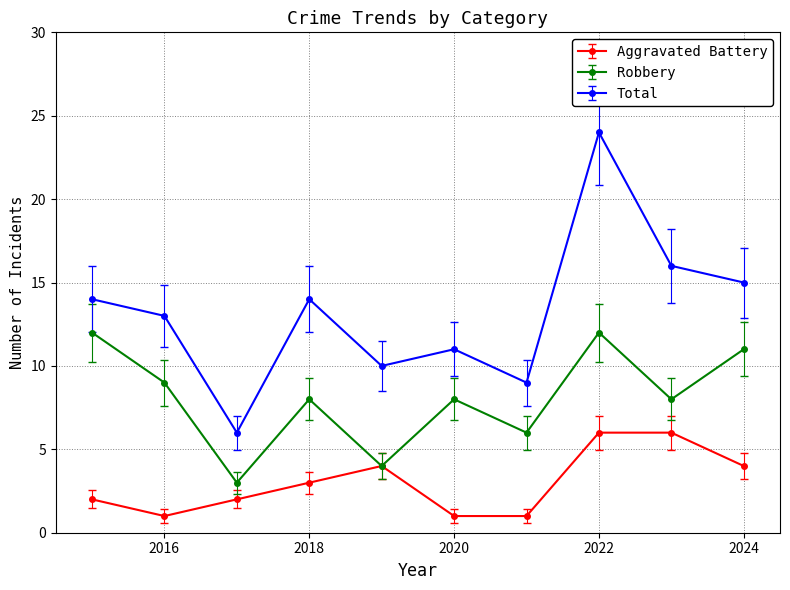

Which series has the largest total across all categories?

Total